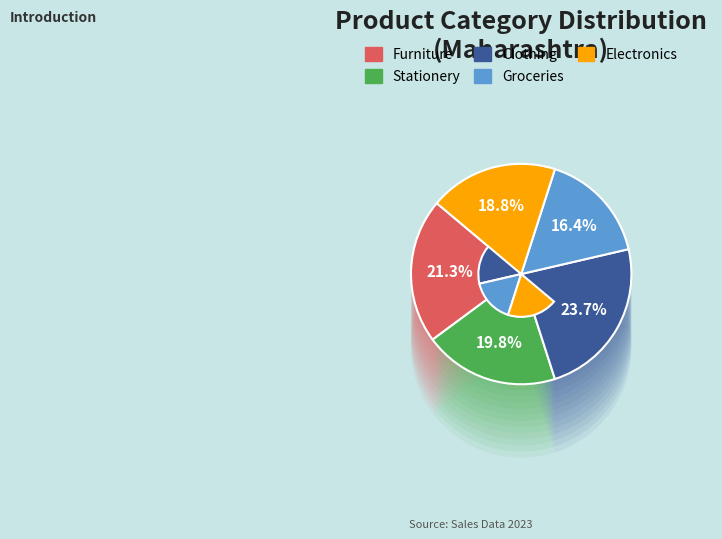

Does Stationery account for over 50% of the chart?

No